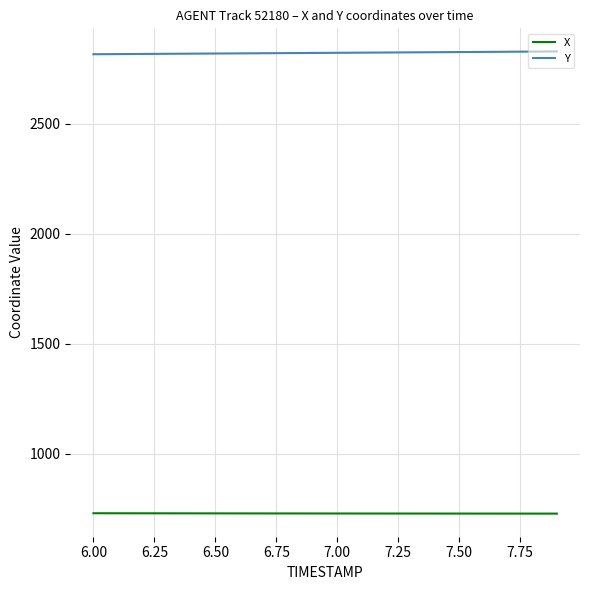

How many lines are shown in the chart?

2